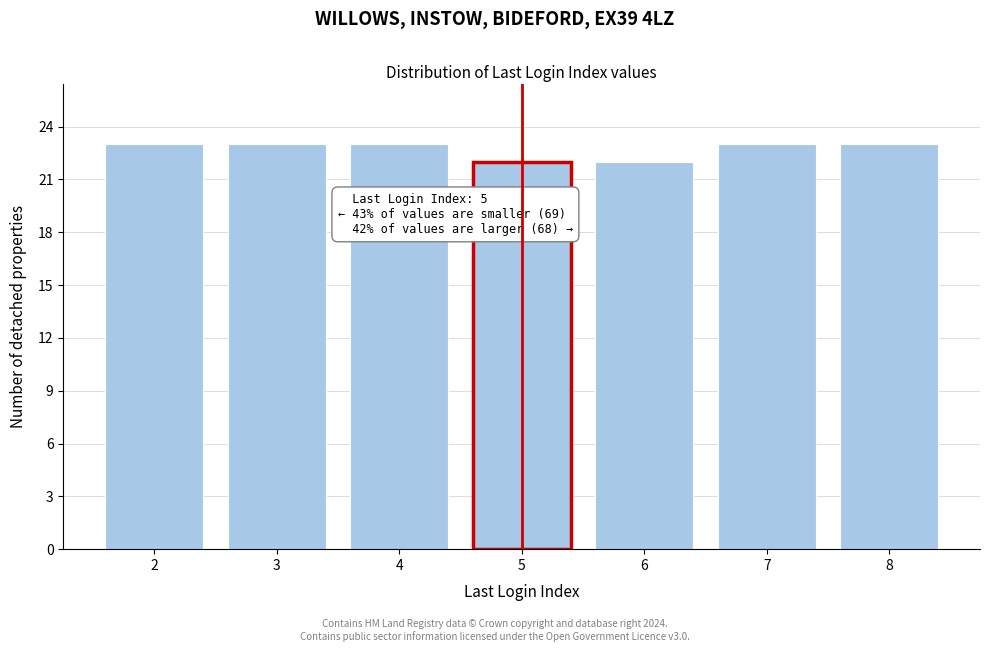

Reading left to right, transcribe all the data shown in this chart.

2=23	3=23	4=23	5=22	6=22	7=23	8=23